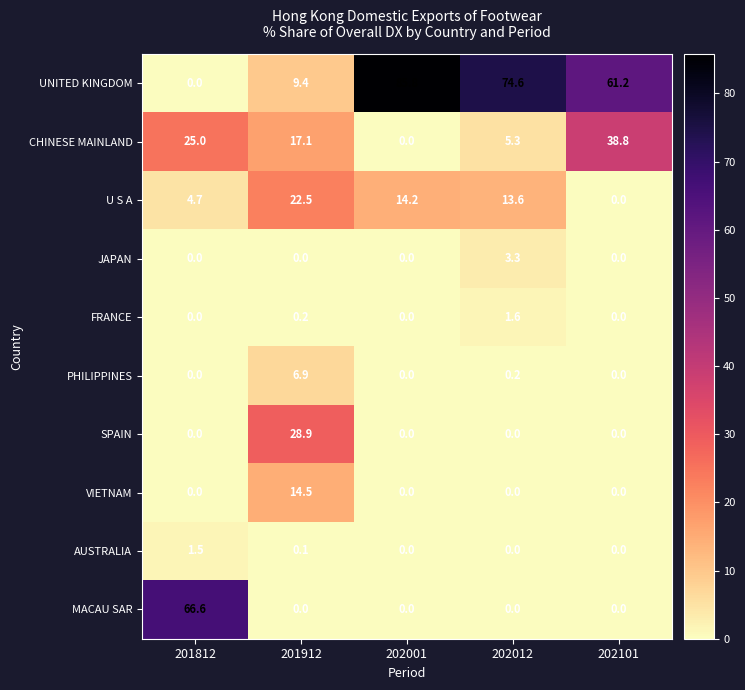

Rank the series by their maximum value, from lowest to highest.

AUSTRALIA, FRANCE, JAPAN, PHILIPPINES, VIETNAM, U S A, SPAIN, CHINESE MAINLAND, MACAU SAR, UNITED KINGDOM